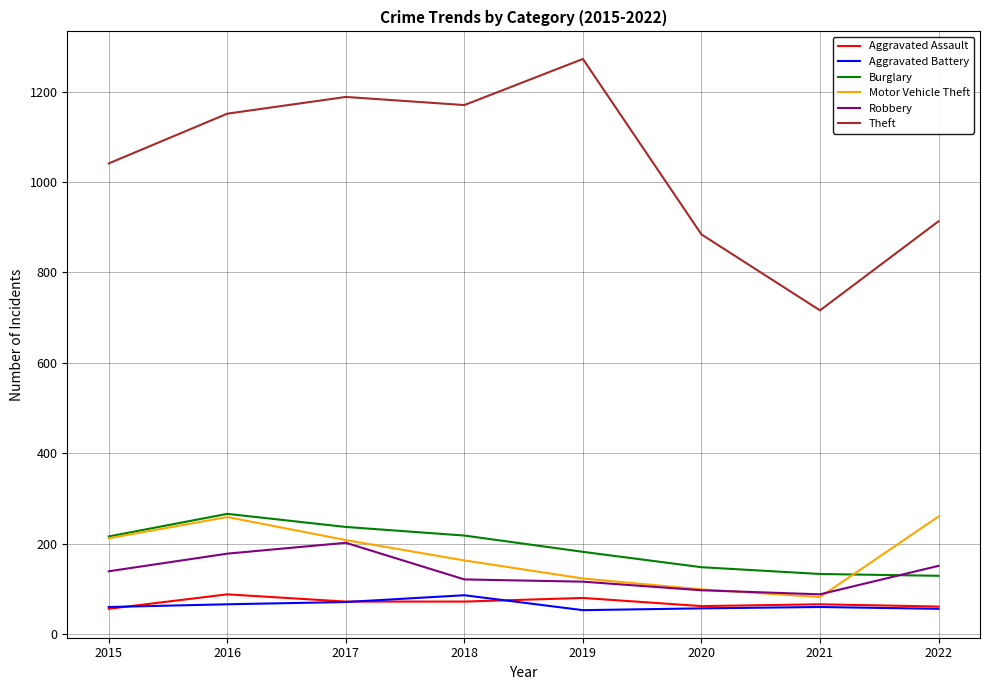

Where is the first local minimum for Motor Vehicle Theft?

2021